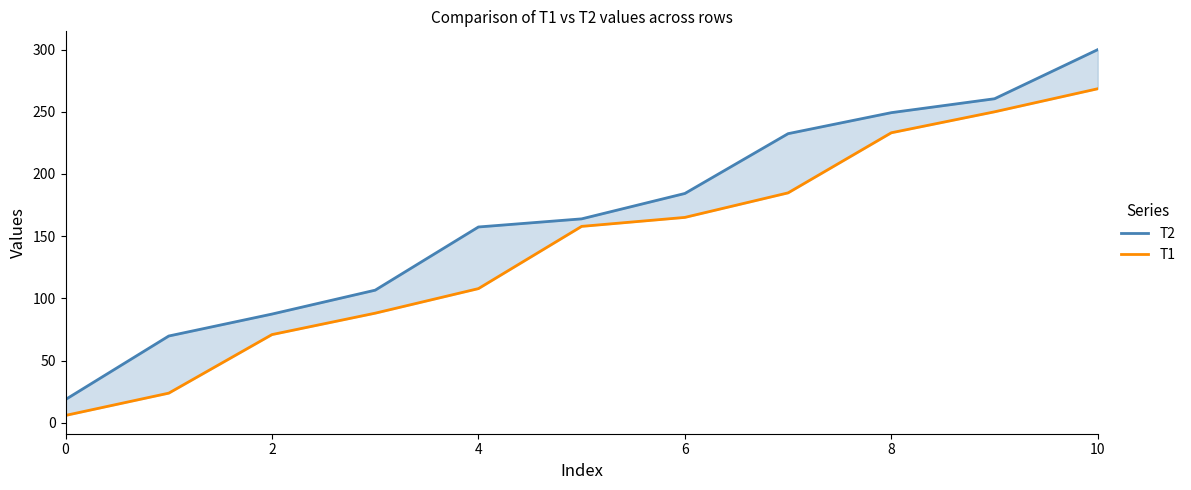

What is the highest value of the T2 series?

300.0